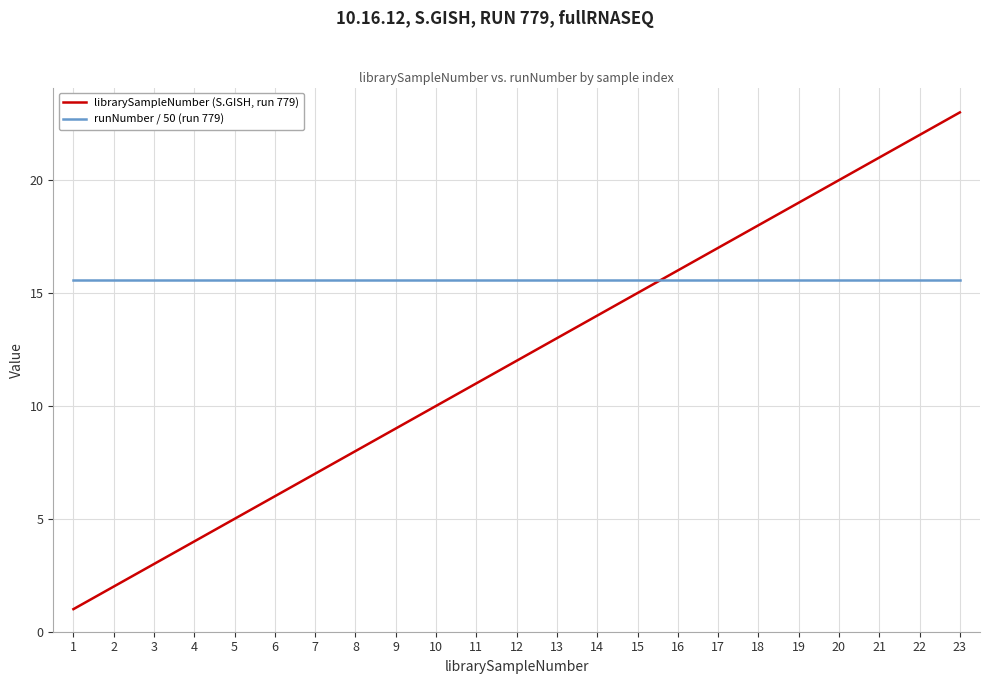

How many lines are shown in the chart?

2